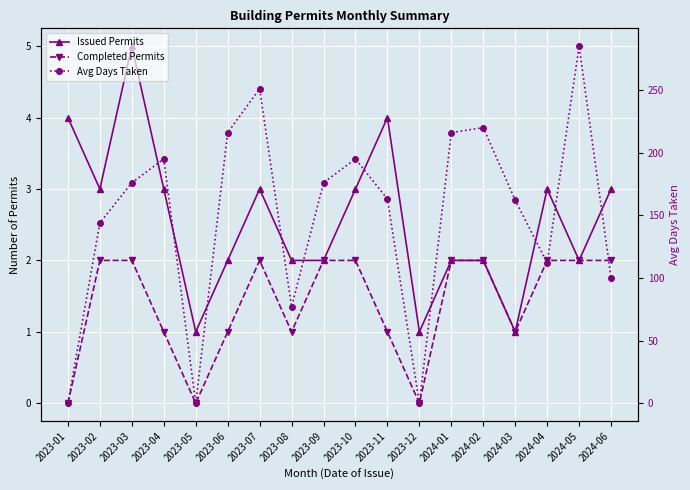

The value of Issued Permits at 2024-01 is 2. True or false?

True